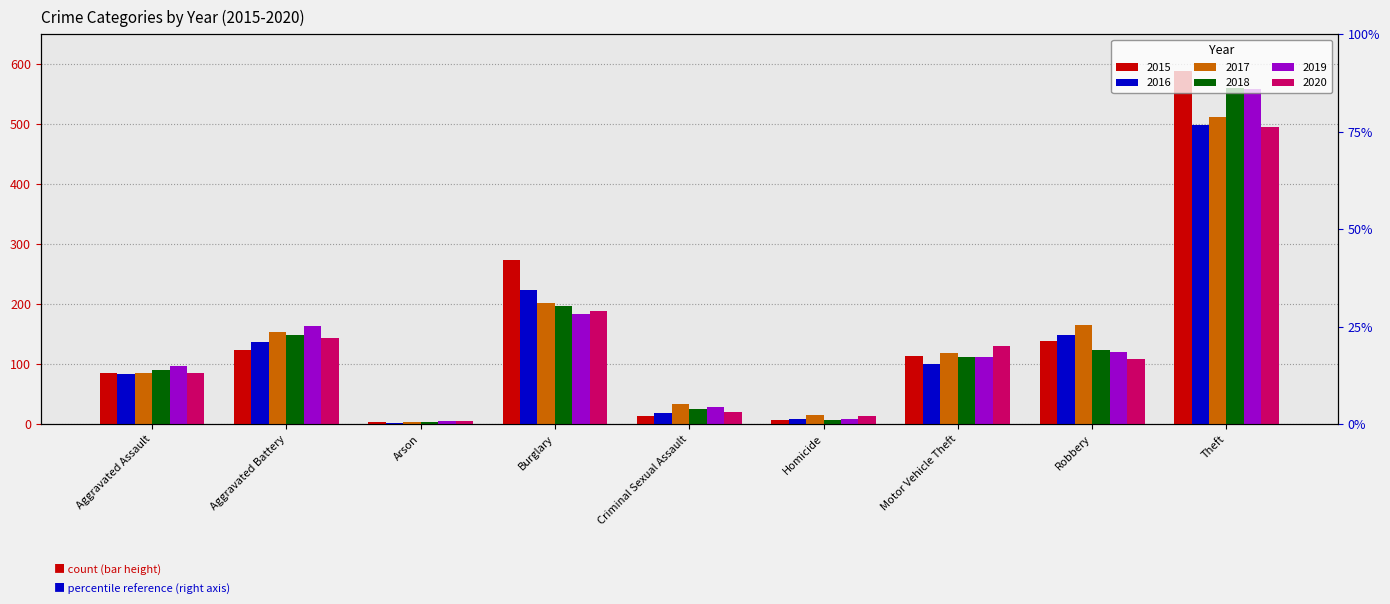

Reading left to right, extract all data points from this chart.

2015: 85	123	4	274	14	7	113	138	588
2016: 83	137	2	224	18	8	101	149	499
2017: 85	153	4	202	34	16	119	165	512
2018: 91	149	3	197	26	7	112	124	560
2019: 97	164	6	184	28	8	112	120	558
2020: 86	143	5	189	20	13	131	108	495